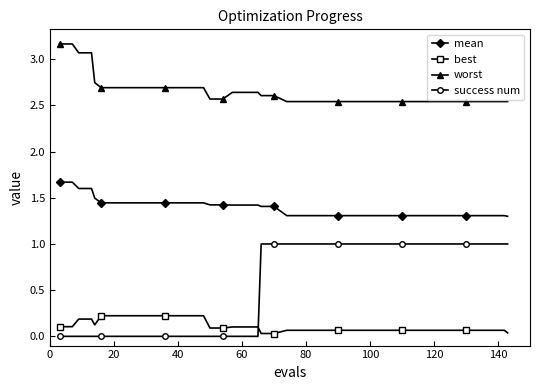

True or false: mean and worst intersect in this chart.

False